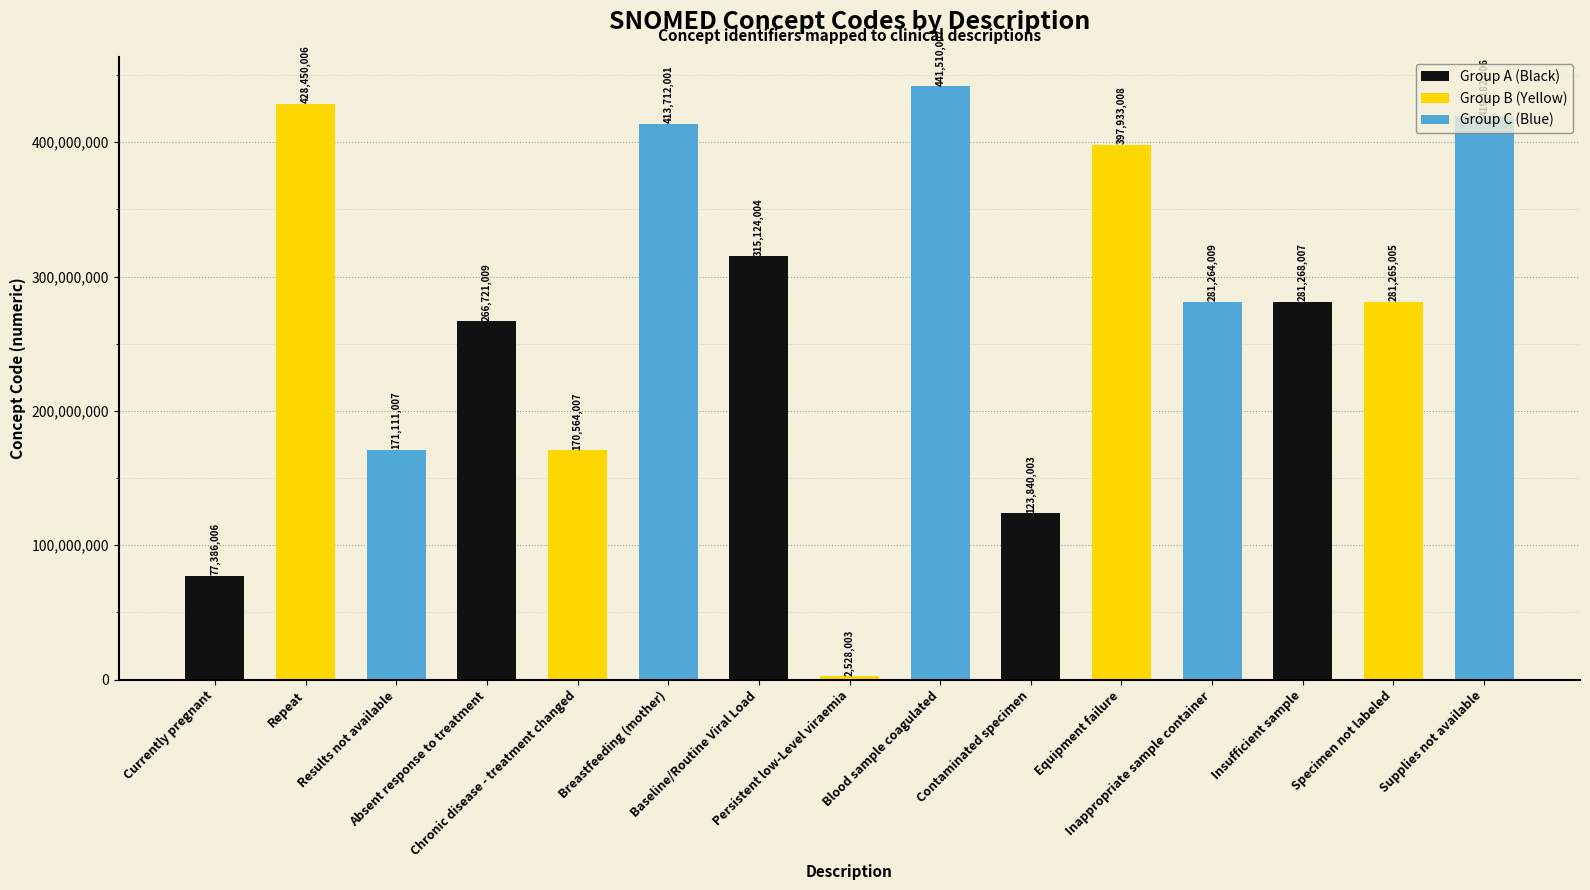

What is the greatest value displayed?

441510007